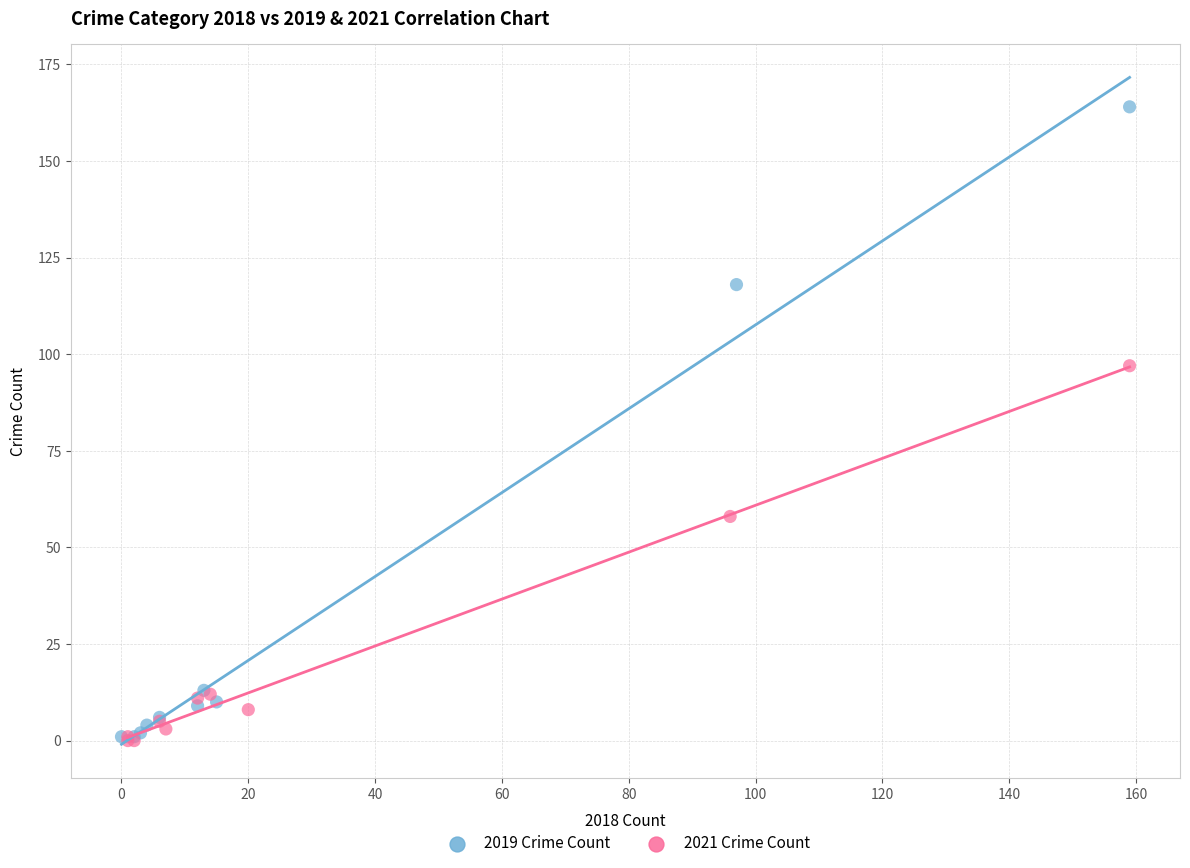

What are all the series names shown in the legend?

2019 Crime Count, 2021 Crime Count